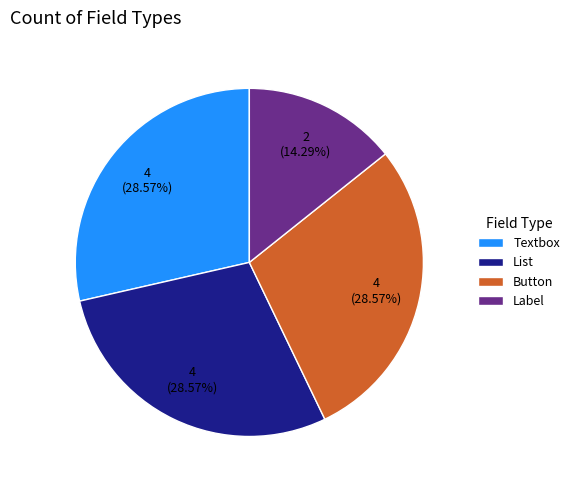

Count the number of slices in the pie.

4